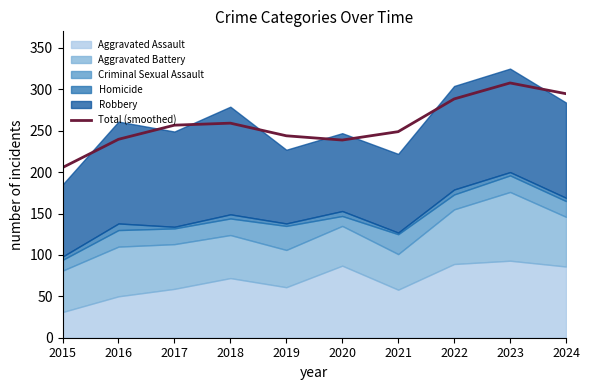

Approximately how many times larger is the value at 2024 compared to 2023?

1.0